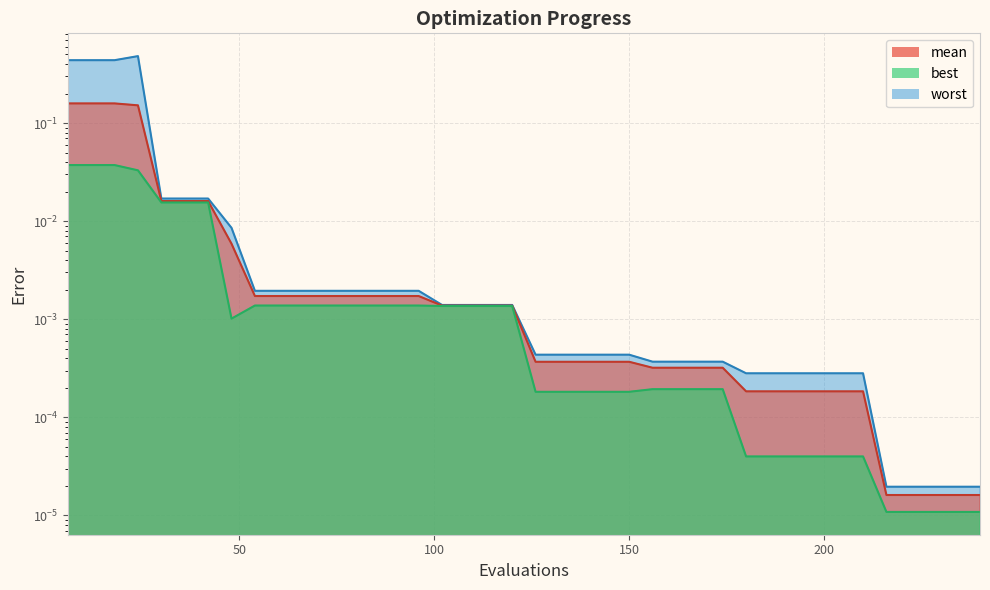

List the series in order of their peak value, highest first.

worst, mean, best